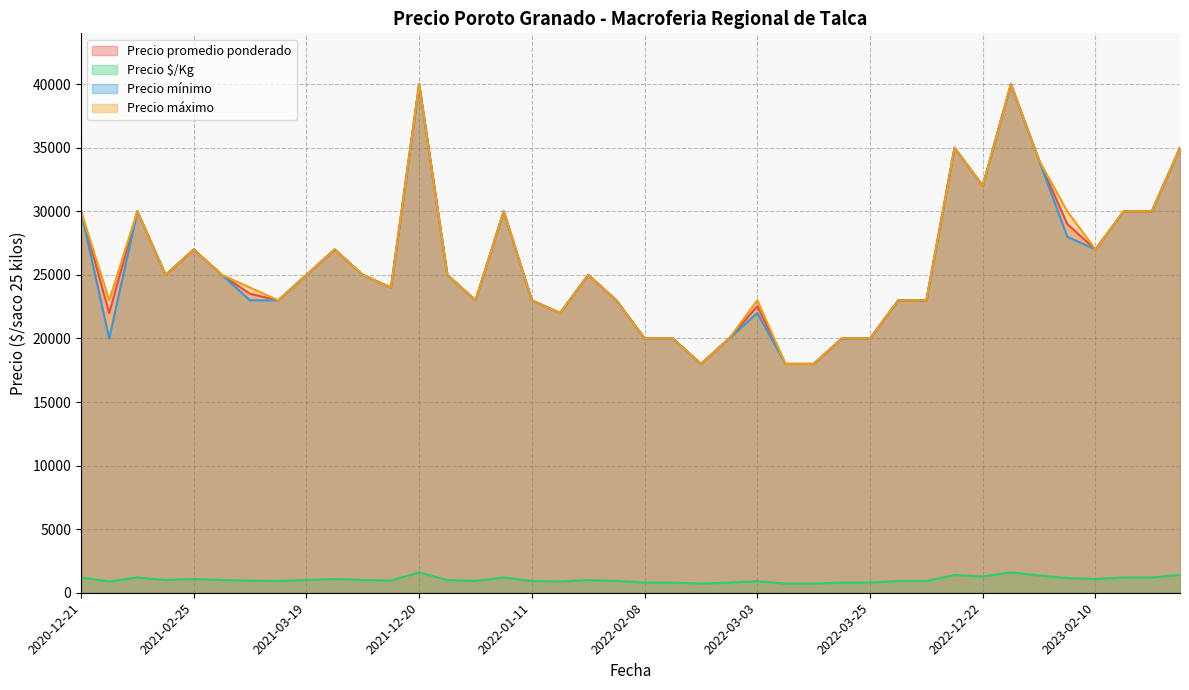

Does the chart display data point markers on the line(s)?

No